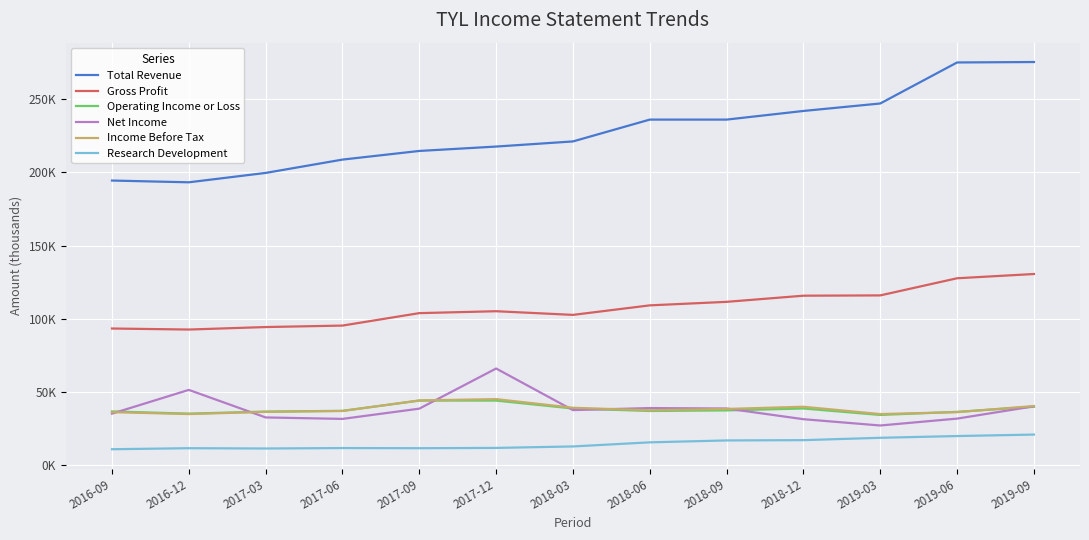

The Net Income series shows 15257 at 2016-09. True or false?

False